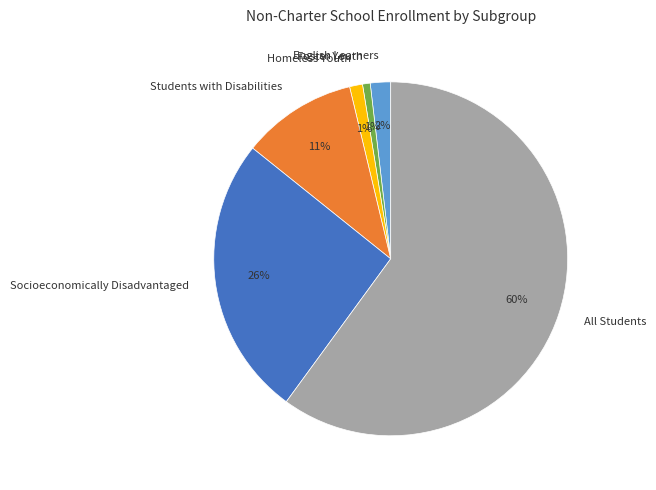

Which slice is the largest?

All Students